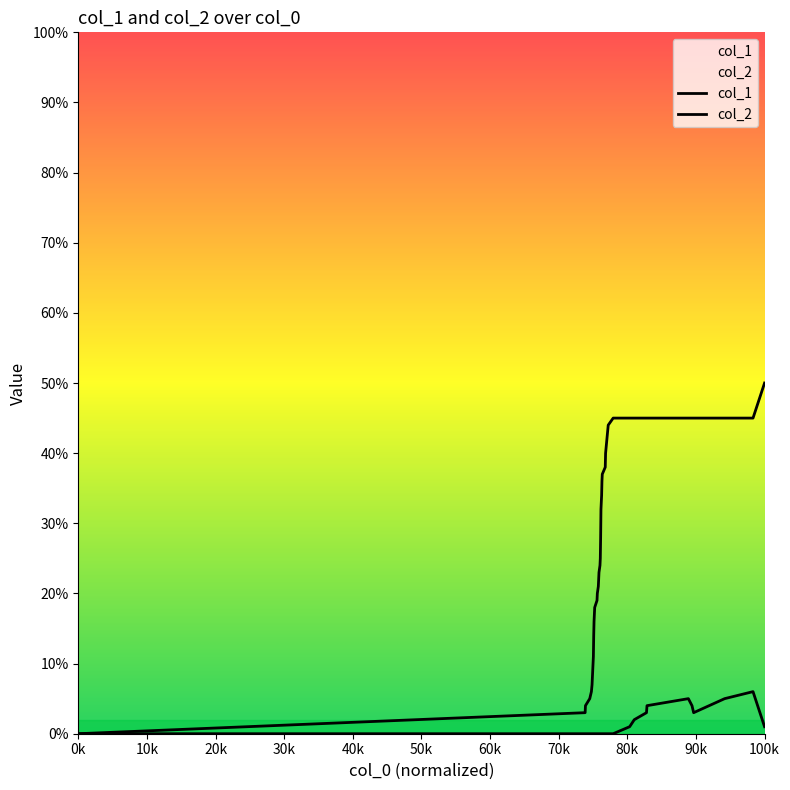

Does the chart display data point markers on the line(s)?

No